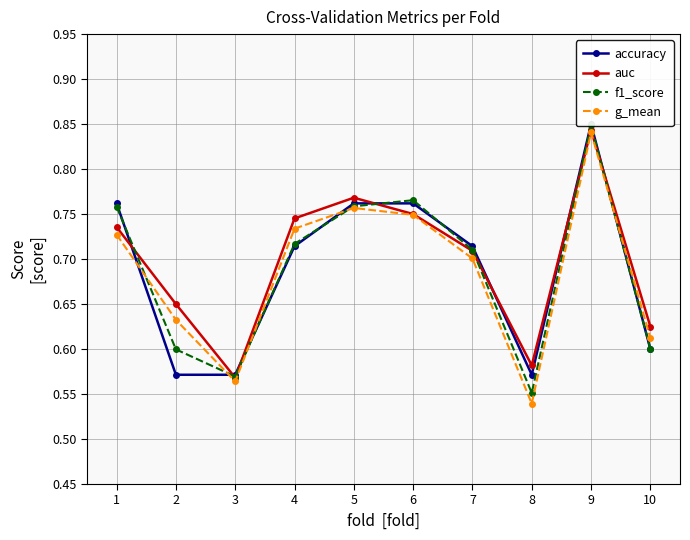

Which series has the largest total across all categories?

auc